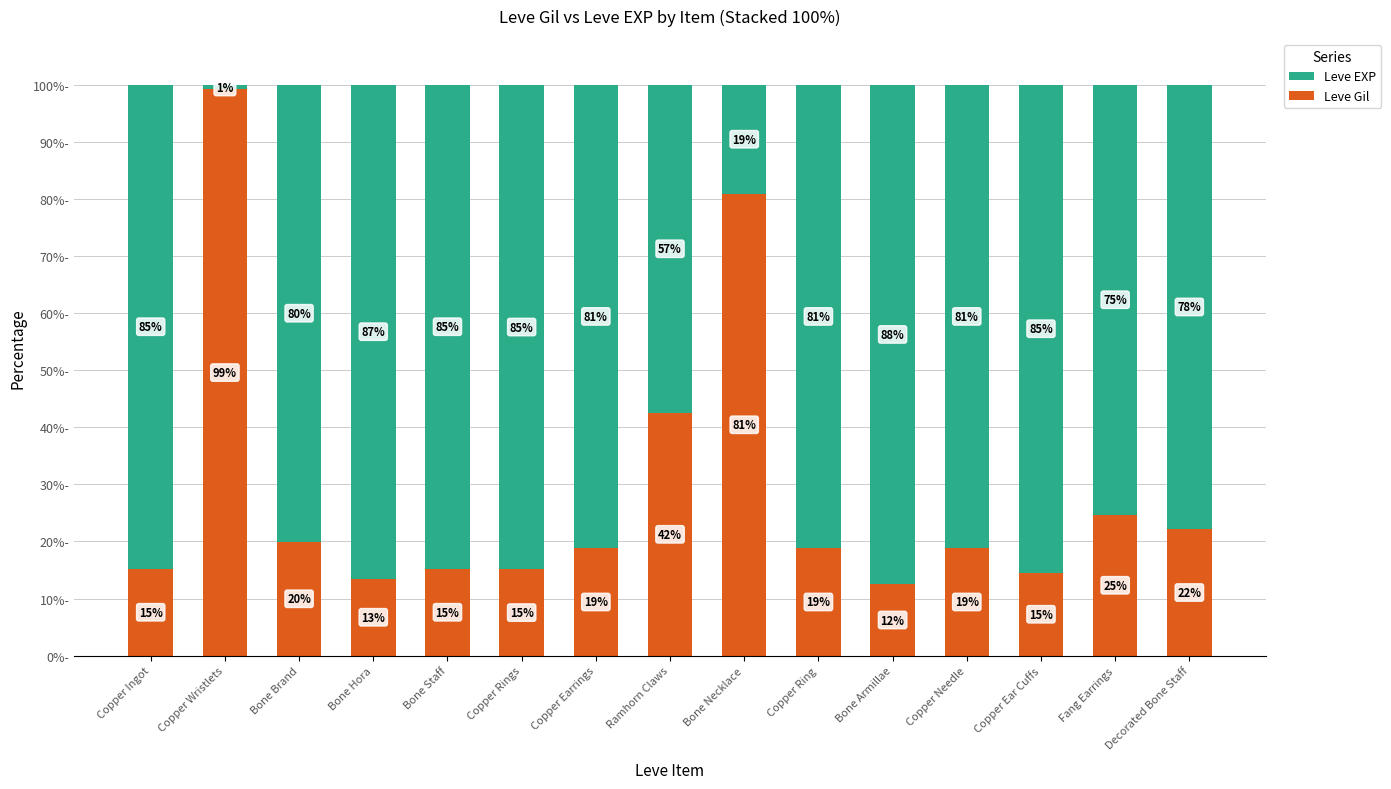

How many bars are there in total?

15